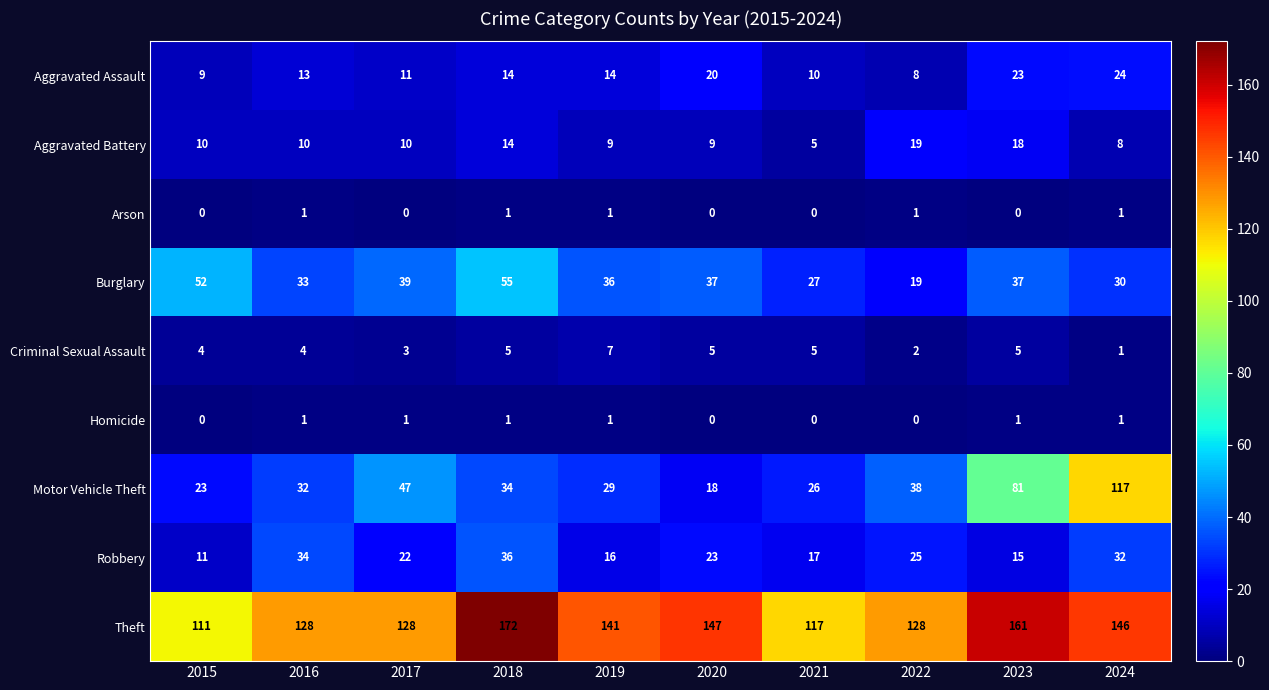

Between 2015 and 2016, which series saw the biggest shift?

Robbery